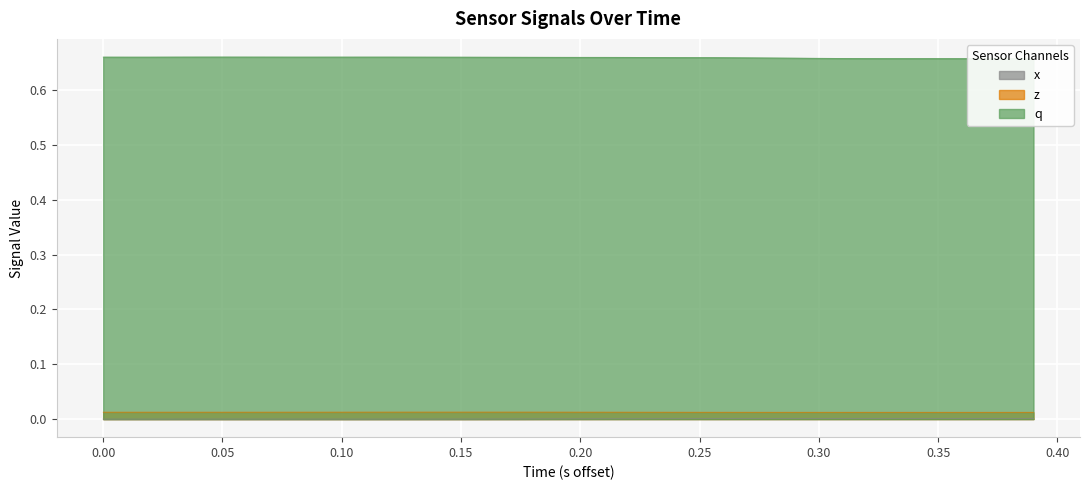

True or false: x and z intersect in this chart.

False